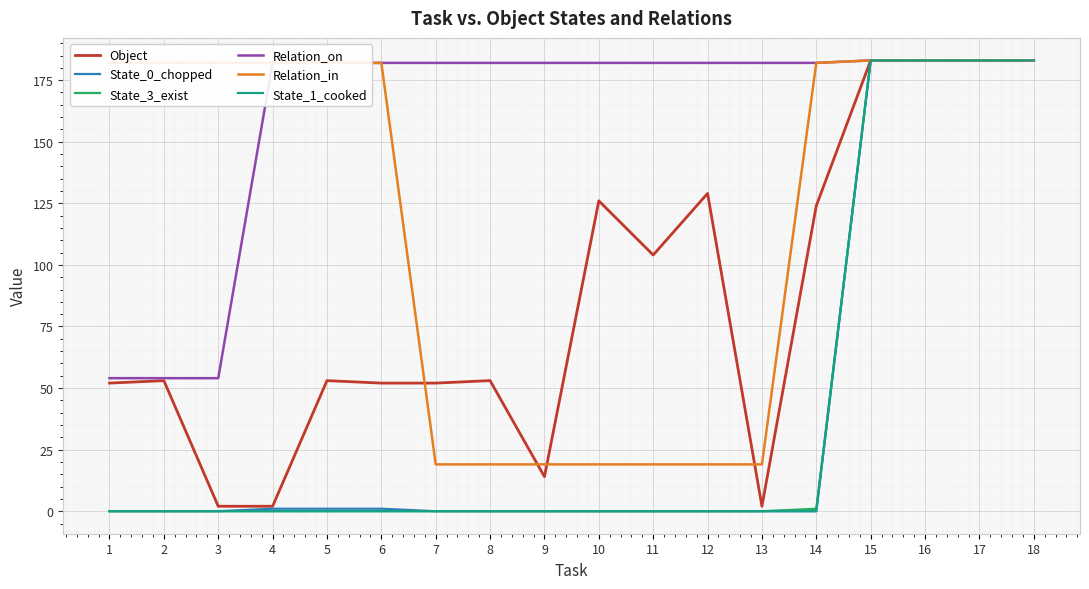

What are all the series names shown in the legend?

Object, State_0_chopped, State_3_exist, Relation_on, Relation_in, State_1_cooked